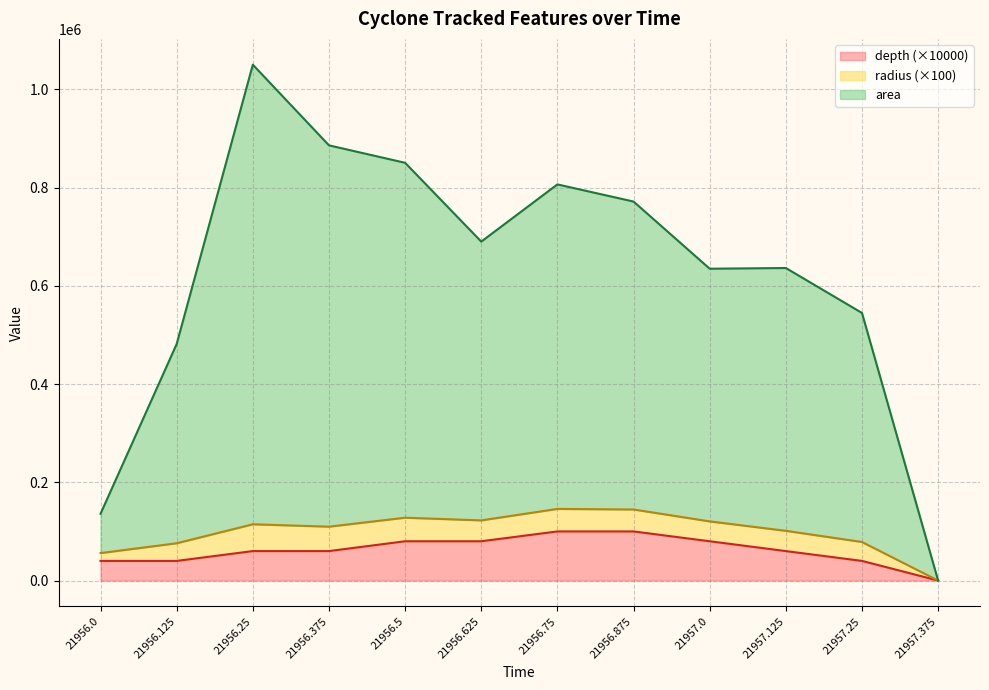

The value of depth at 21957.125 is 60000.0. True or false?

True